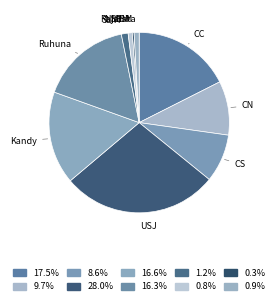

To the nearest percent, what is the difference between the largest and smallest slice percentages?

28%